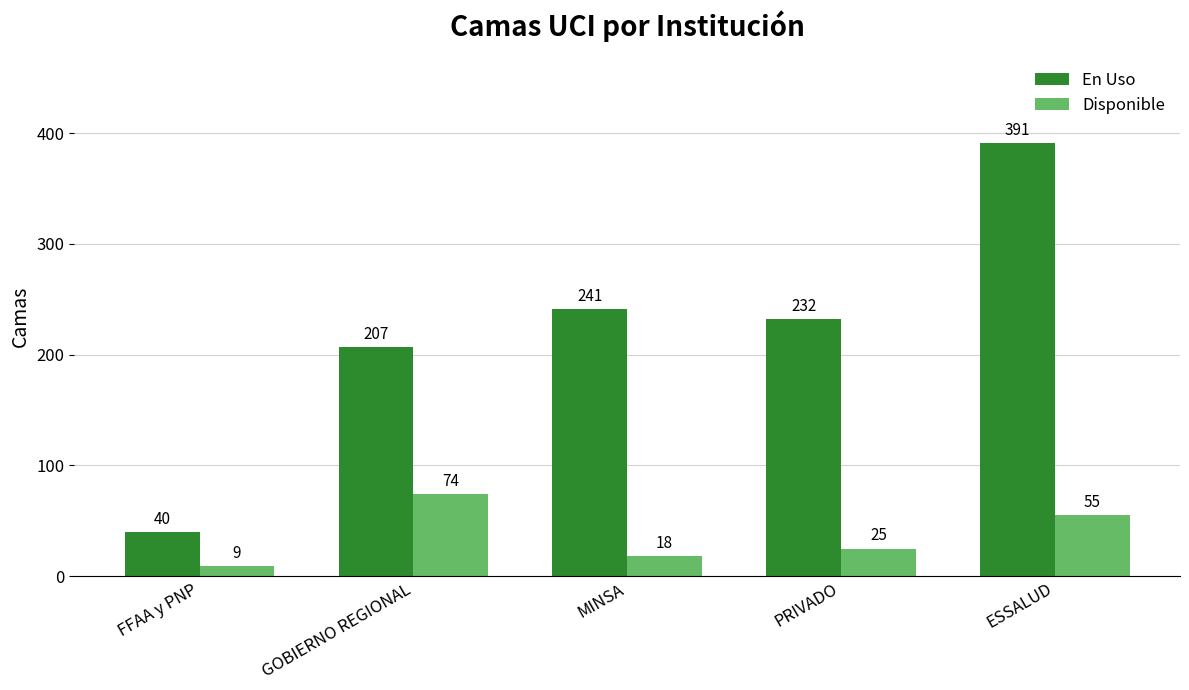

What is the lowest value of the Disponible series?

9